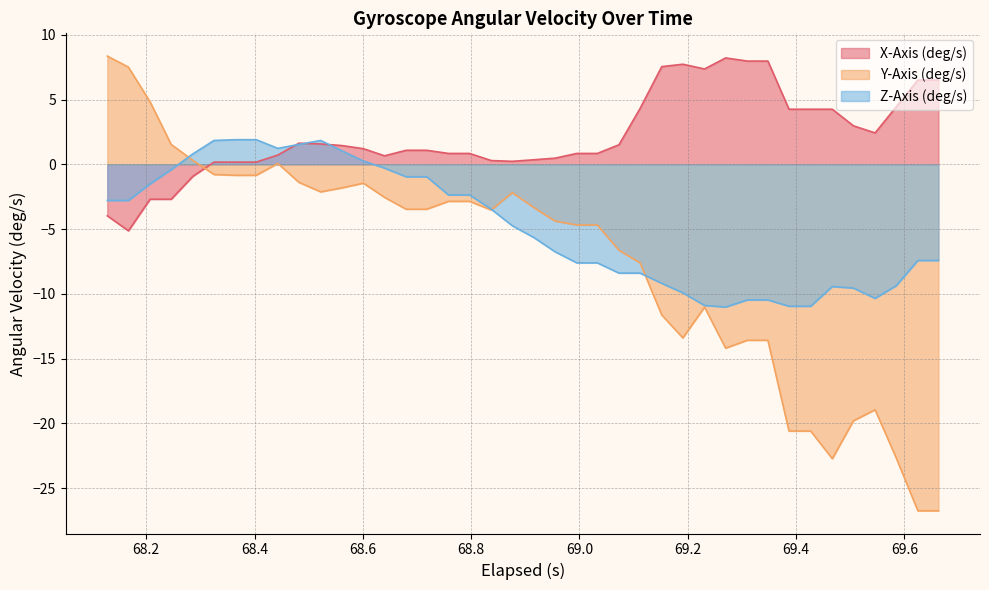

What is the greatest value displayed?

8.4